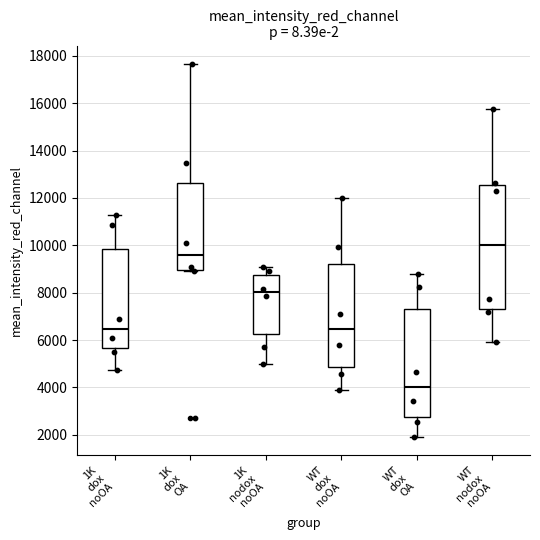

Which box's median line is the highest?

WT nodox noOA